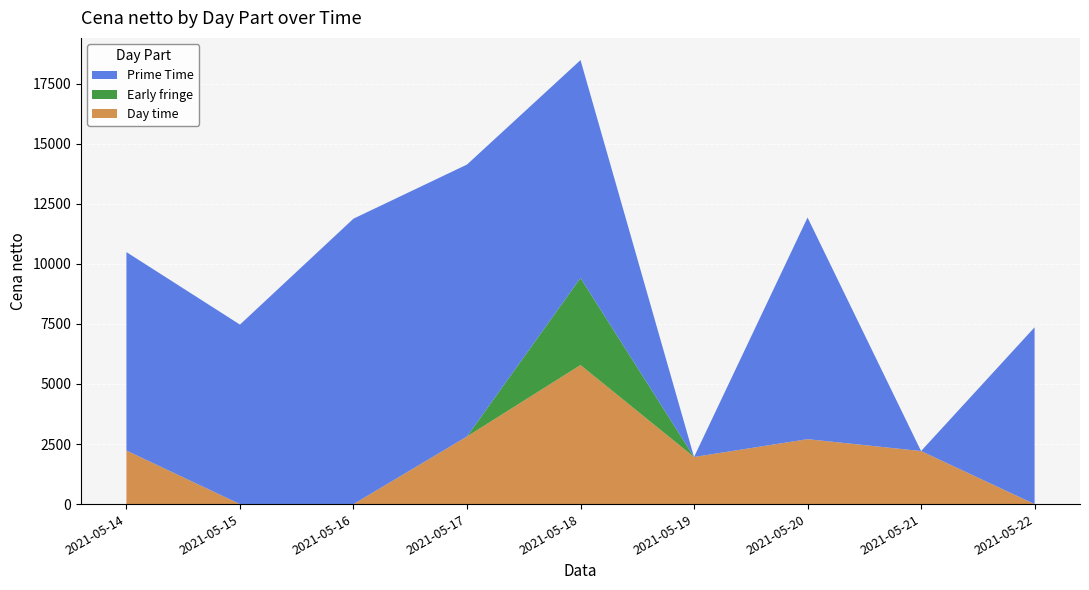

Reading left to right, what are all the values shown in this chart?

Day time: 2230.1	0.0	0.0	2814.9	5787.2	1960.2	2702.4	2207.6	0.0
Early fringe: 0.0	0.0	0.0	0.0	3624.6	0.0	0.0	0.0	0.0
Prime Time: 8257.7	7470.5	11878.8	11316.5	9067.4	0.0	9224.8	0.0	7358.1